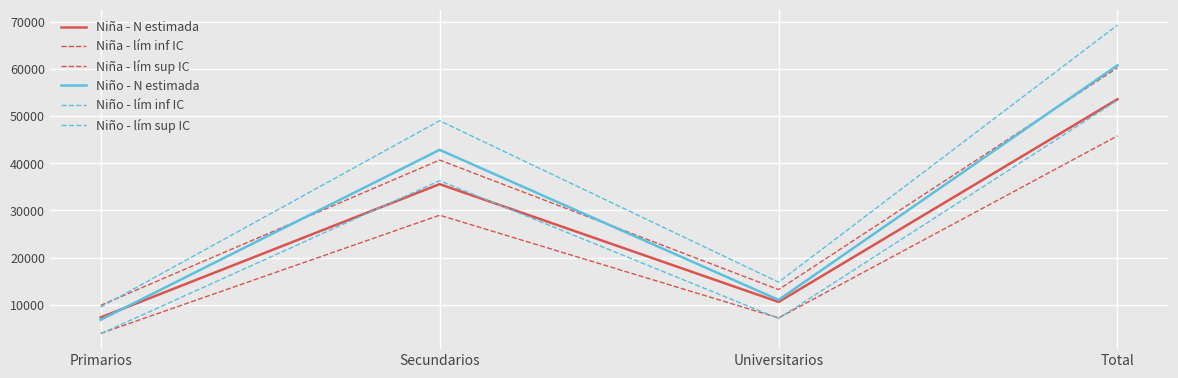

True or false: Niño - lím sup IC and Niño - lím inf IC cross at least once.

False